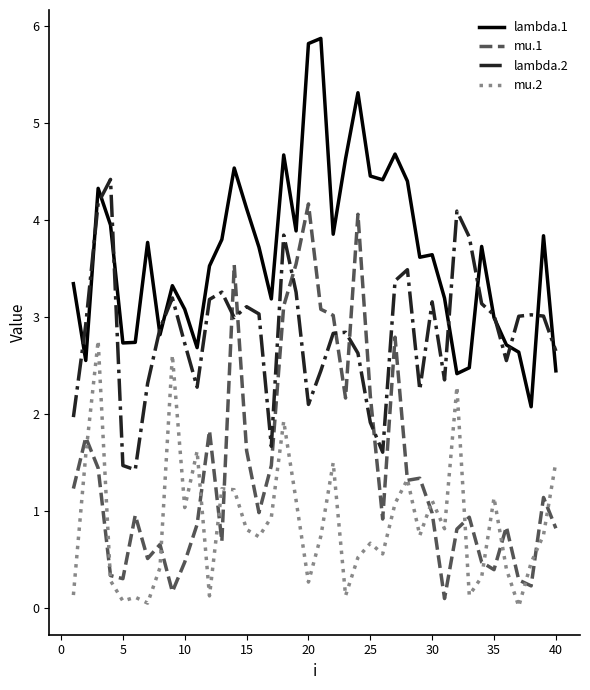

How many distinct data groups are displayed?

4